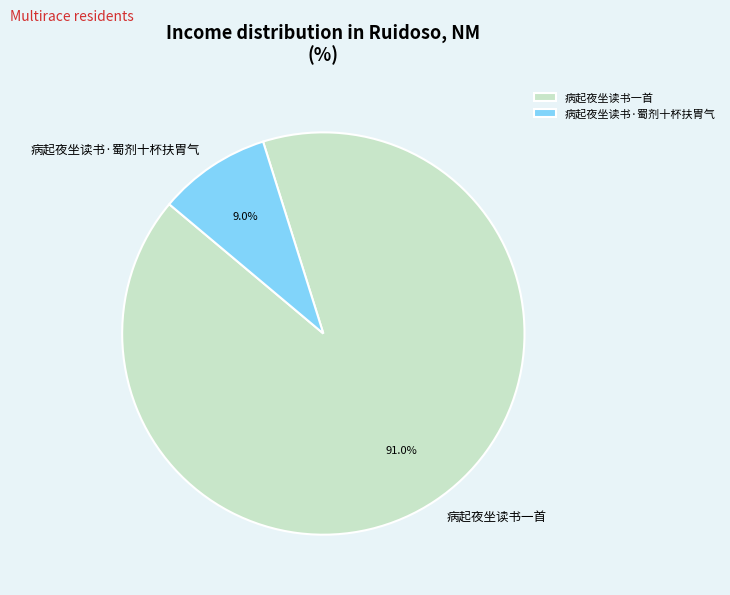

Approximately how many times larger is the value at 病起夜坐读书一首 compared to 病起夜坐读书·蜀剂十杯扶胃气?

10.1